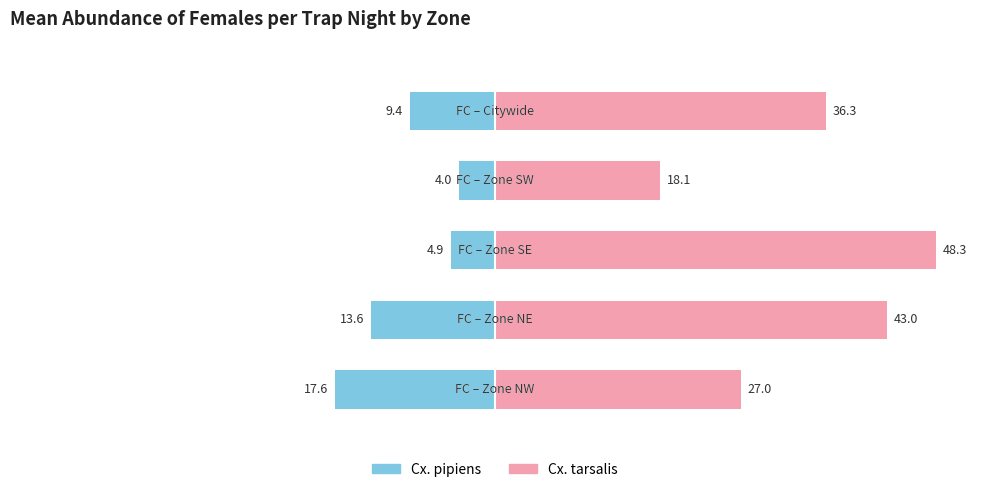

Which series has the largest total across all categories?

Cx. tarsalis